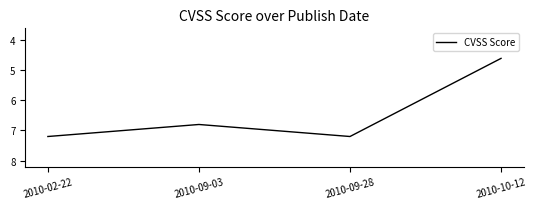

At which label does the data first exceed 7?

2010-02-22